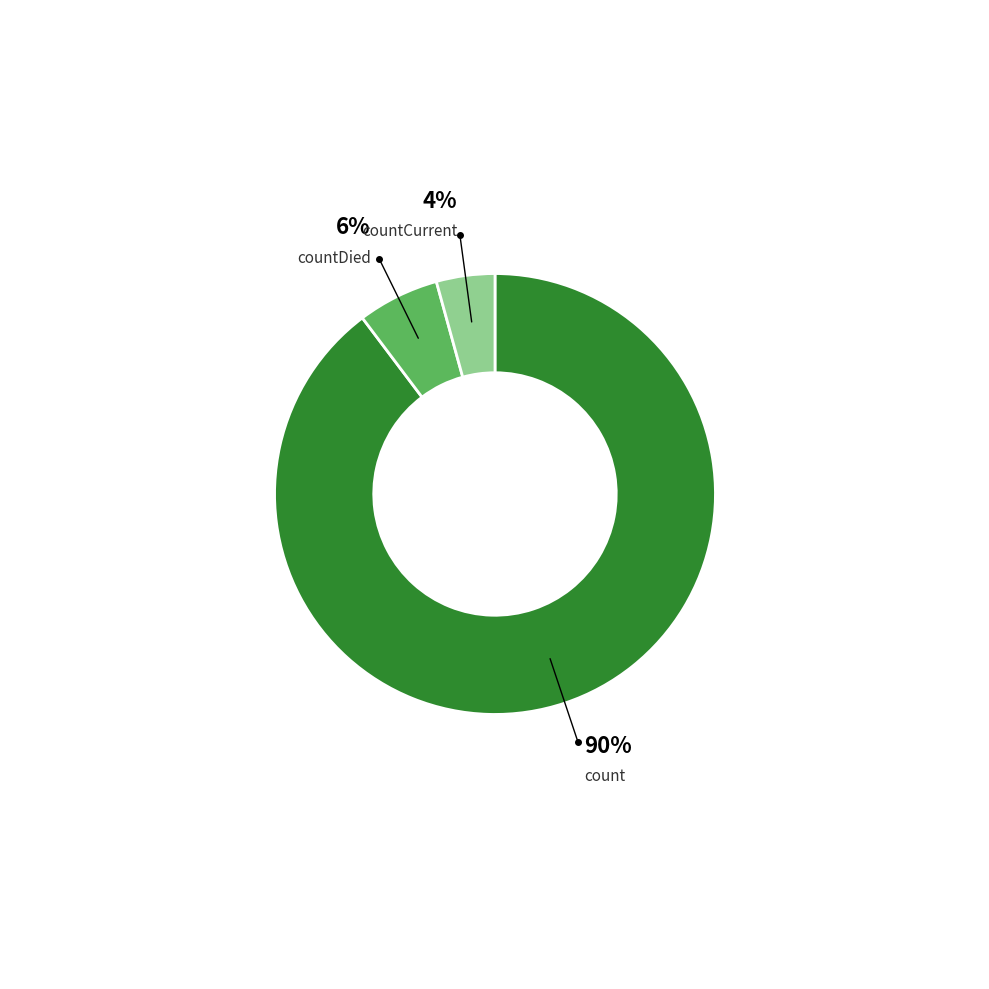

Is it true that countDied is 6% of the pie?

True